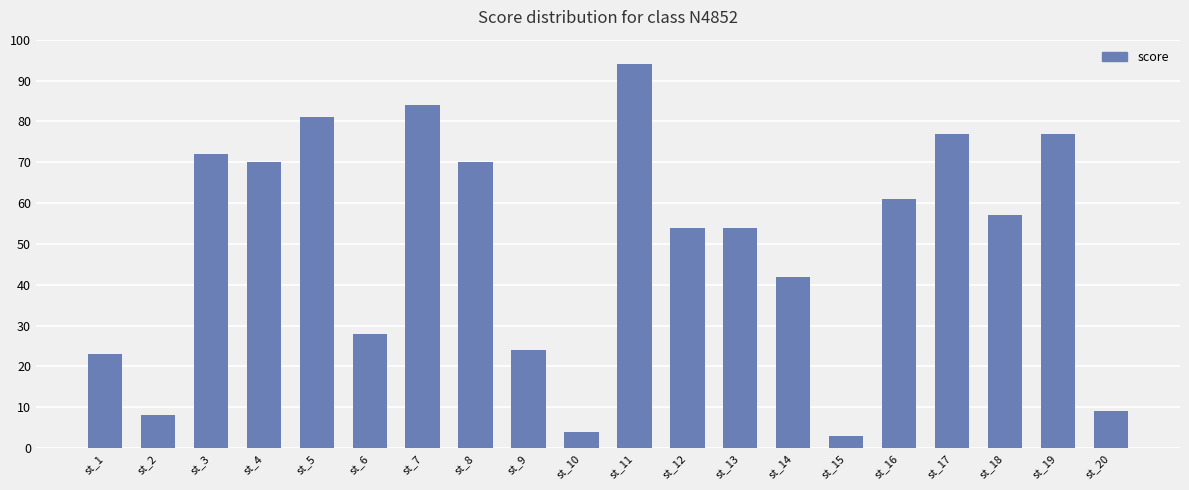

What is the change in value from st_17 to st_20?

-68